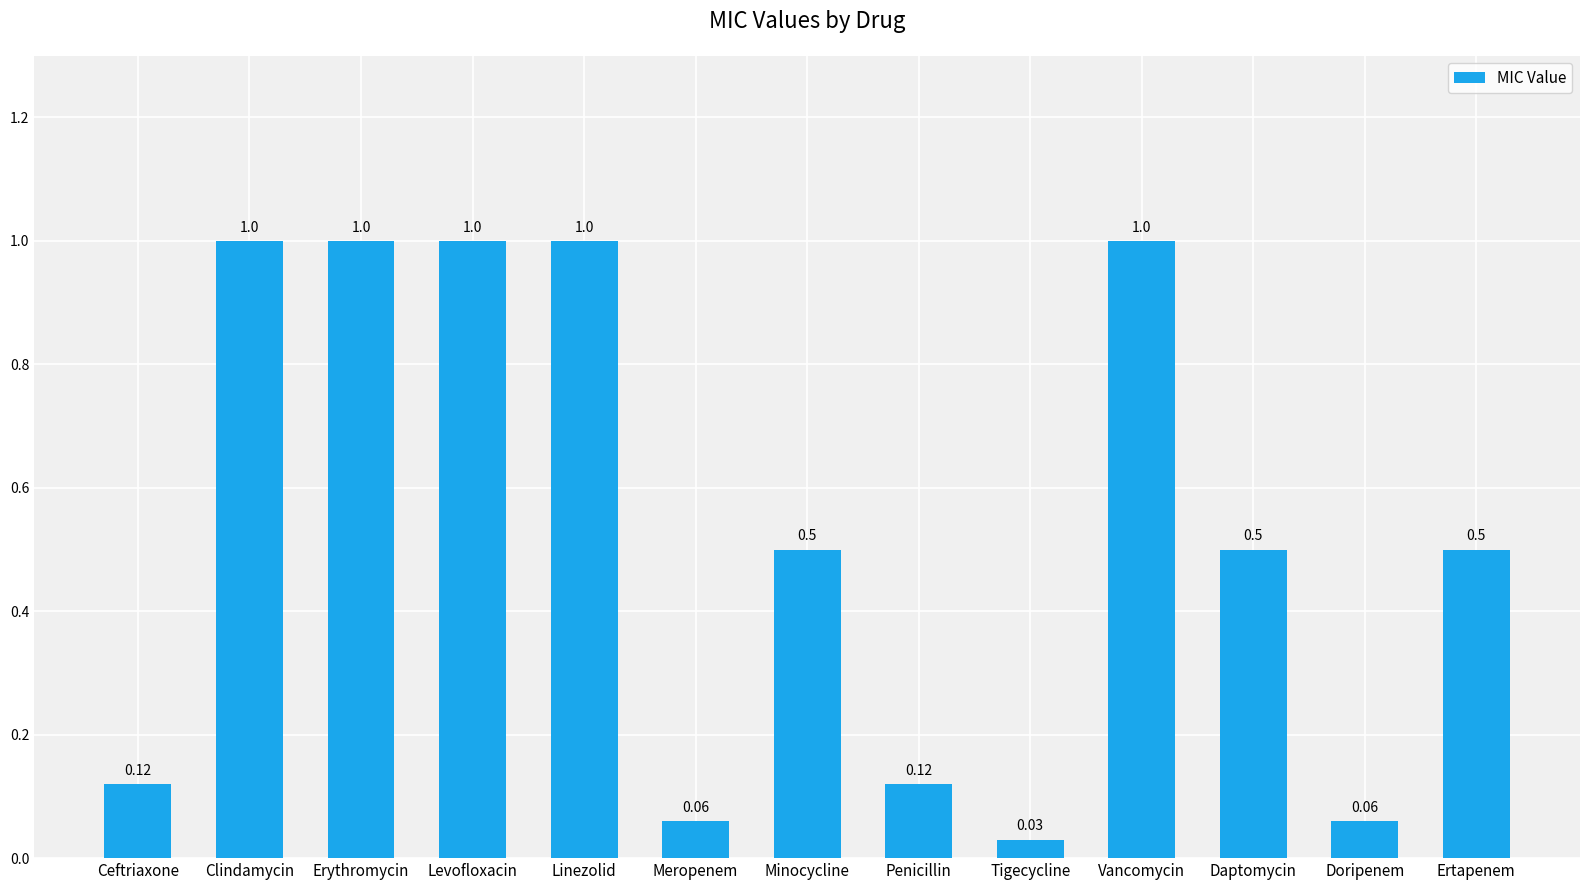

What is the label of the 6th bar from the left?

Meropenem